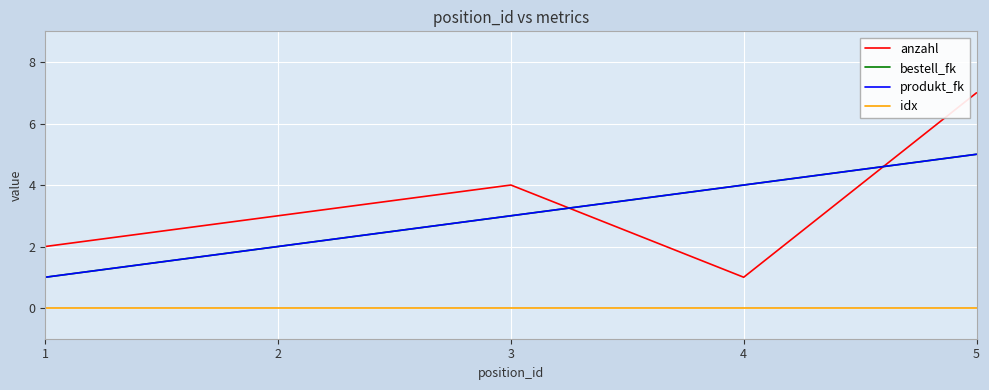

Which category has the lowest value in the anzahl series?

4